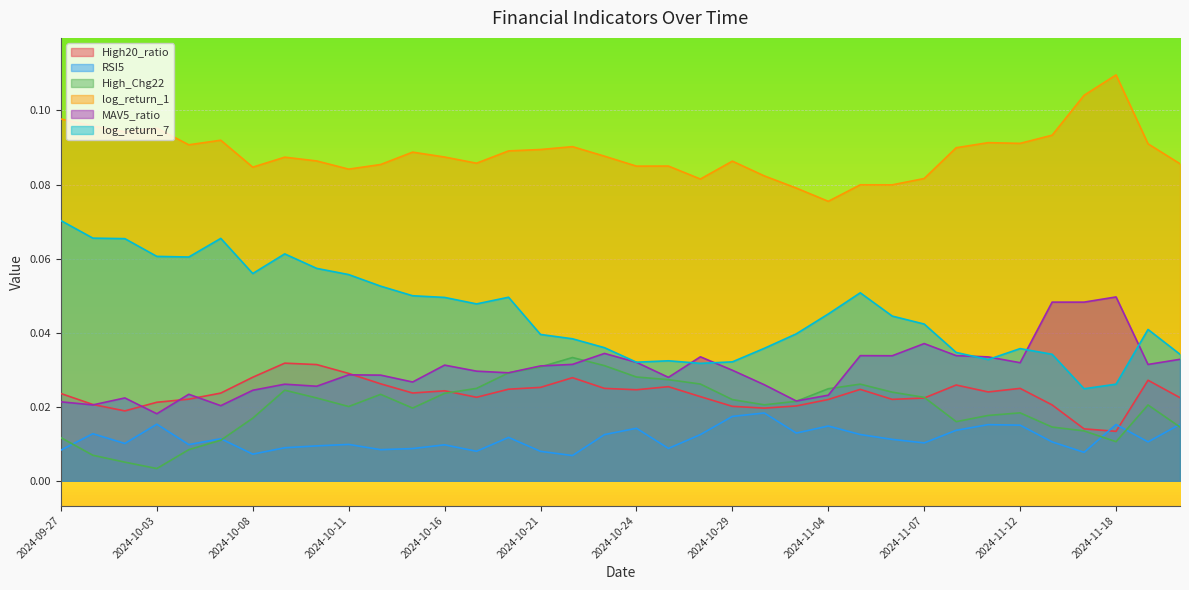

Which series has the largest total across all categories?

log_return_1